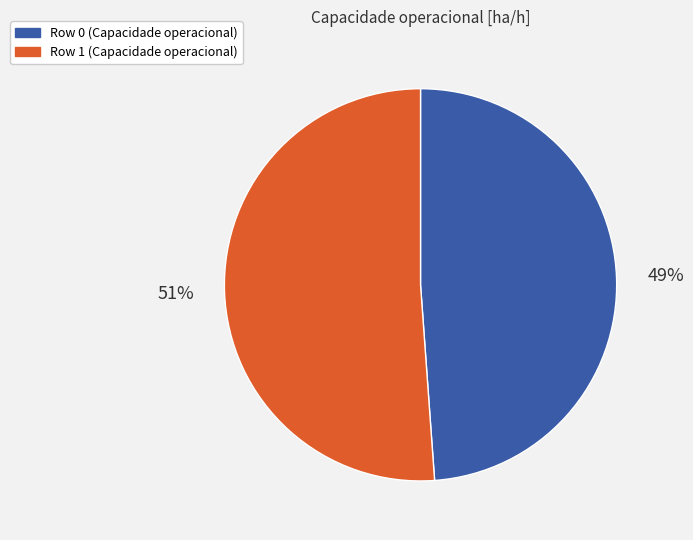

What is the smallest slice in the pie chart?

Row 0